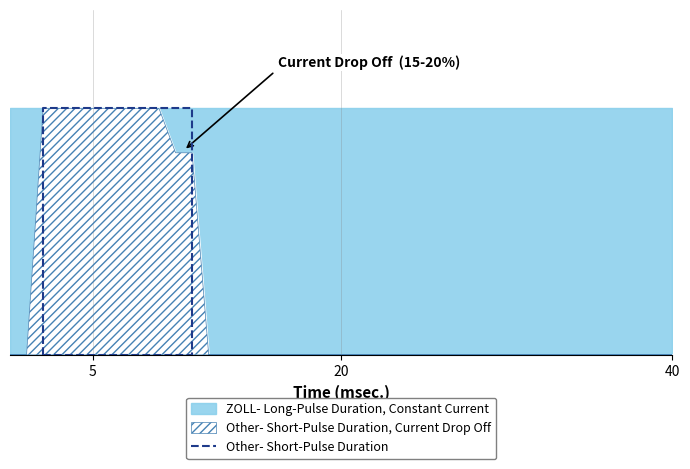

True or false: Other_Short_Pulse and Other_Short_Pulse_Drop cross at least once.

False